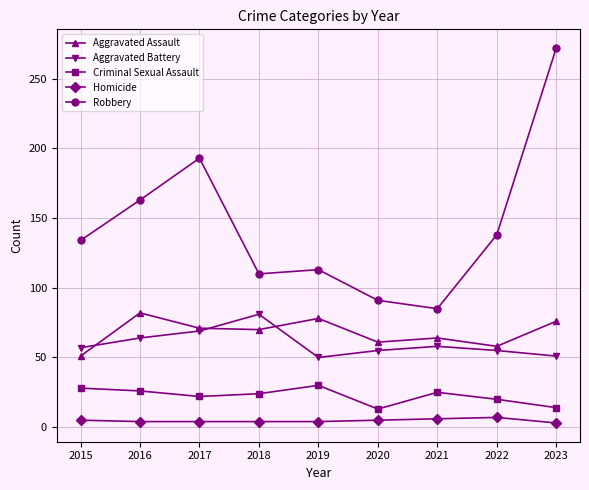

What is the difference between the Aggravated Battery values at 2017 and 2018?

12